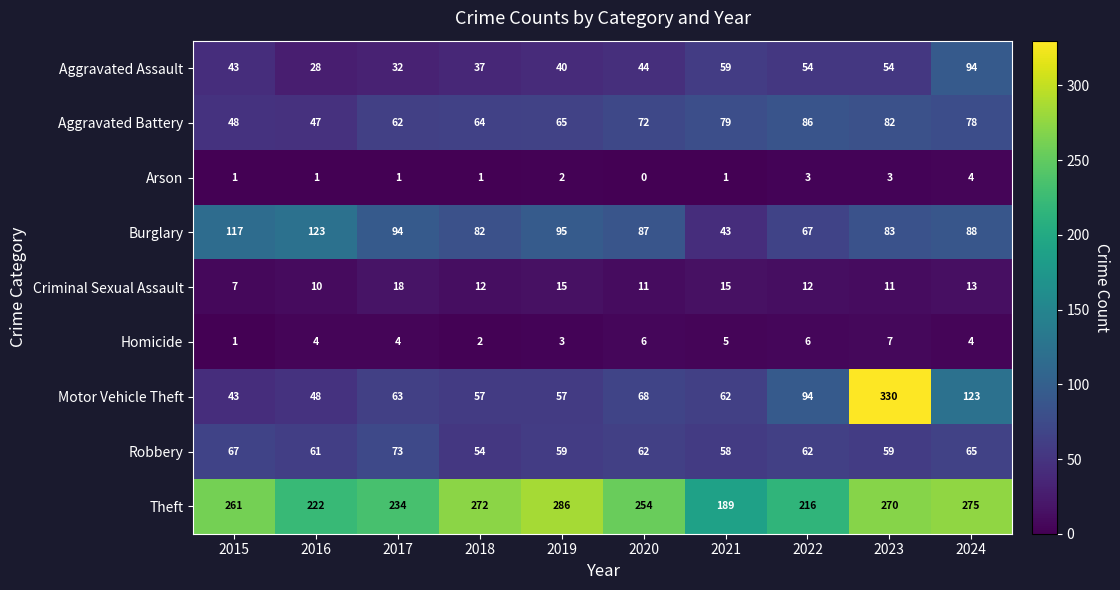

How many data points does each series have?

10